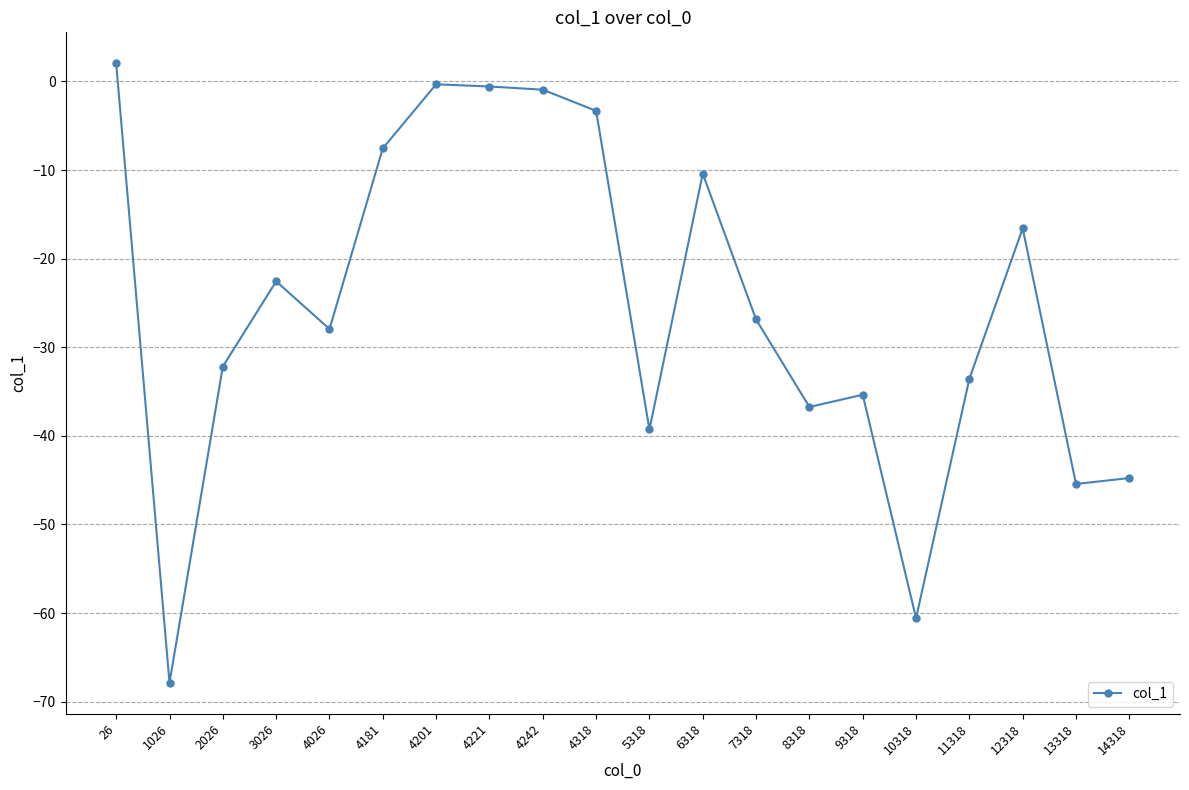

How many lines are shown in the chart?

1